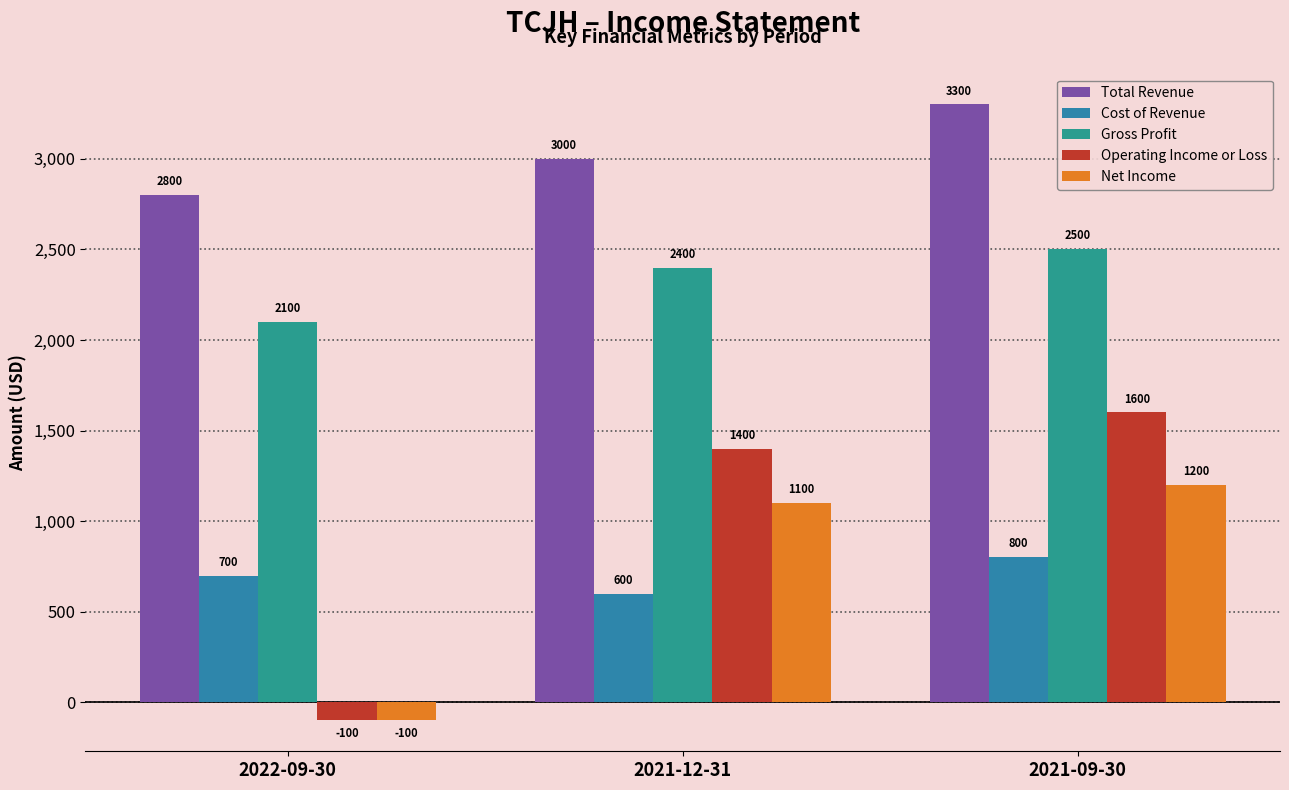

What is the sum of the Cost of Revenue values at 2021-12-31 and 2022-09-30?

1300